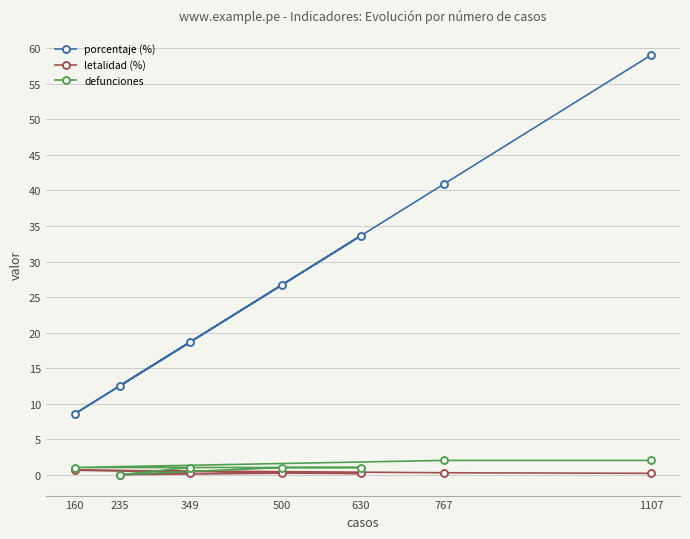

Where does the porcentaje (%) series first go above 26?

500